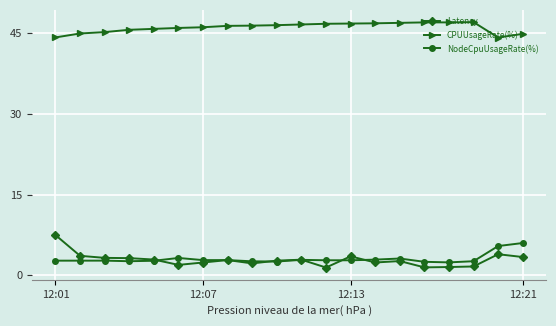

What is the value of the NodeCpuUsageRate(%) point at the 14th from the left?

2.9